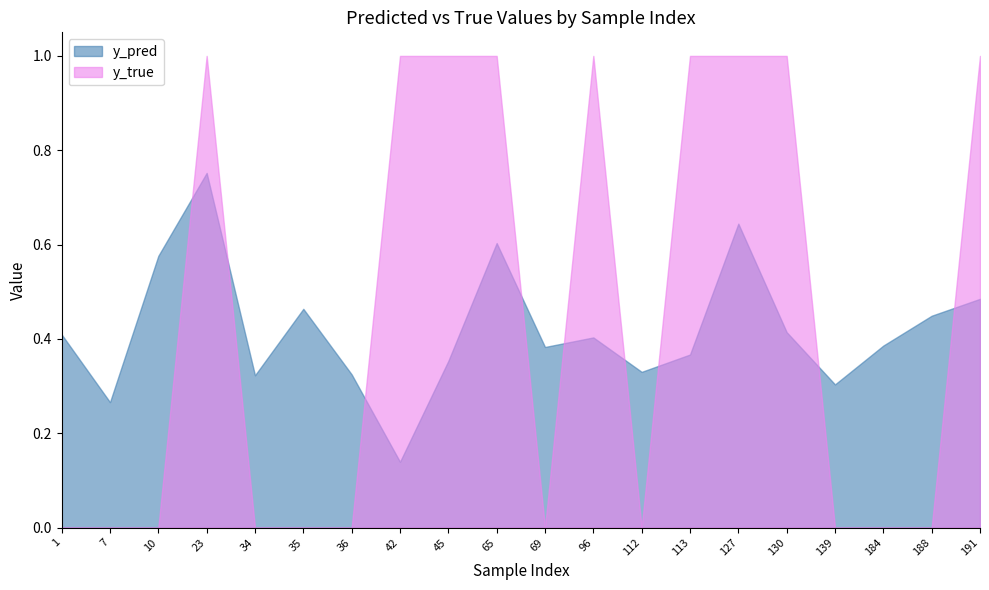

Count the y_pred values in the range 0 to 1.

20